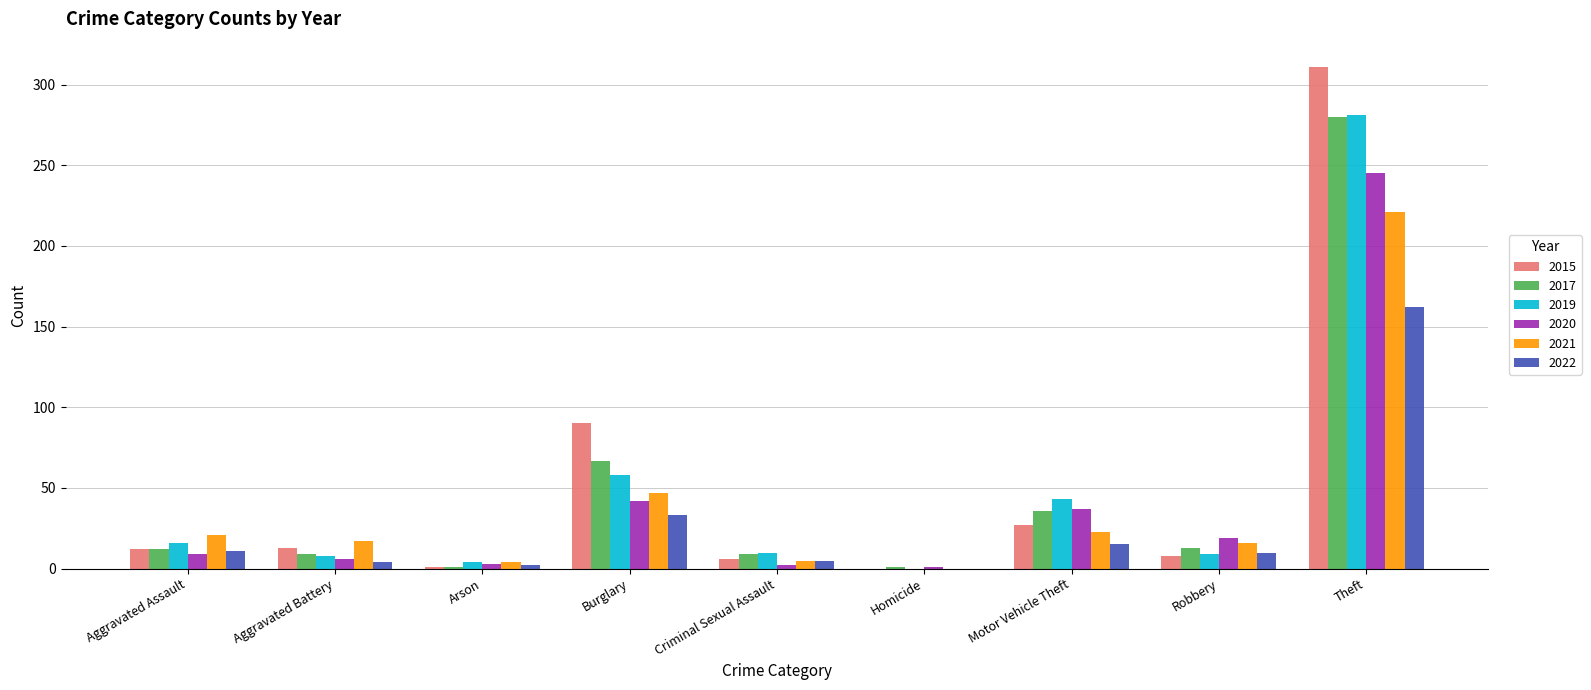

What is the sum of all 2015 values?

468